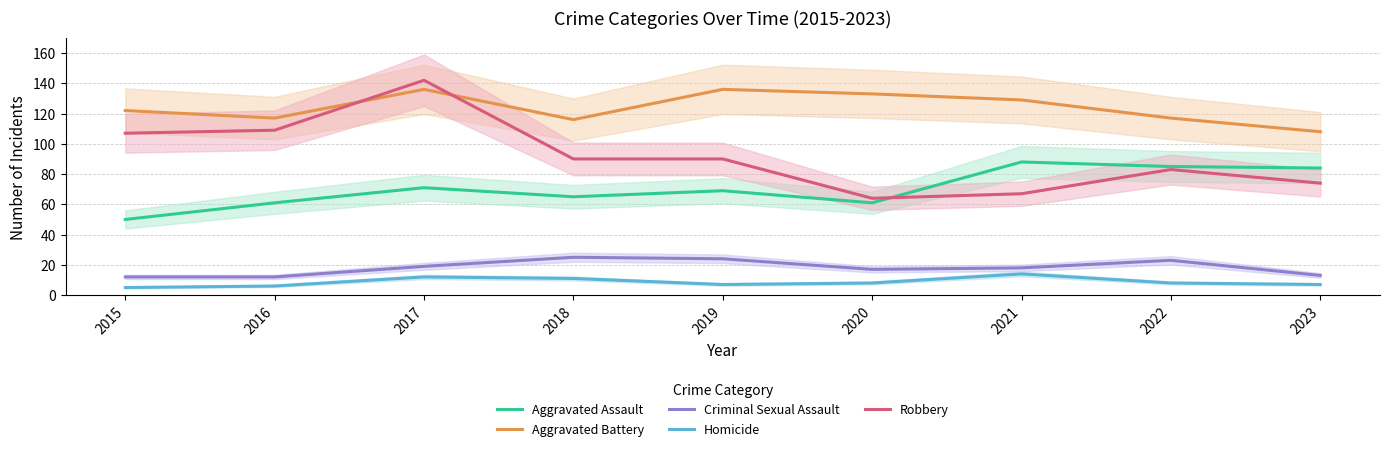

At which label is Homicide closest to 9?

2020